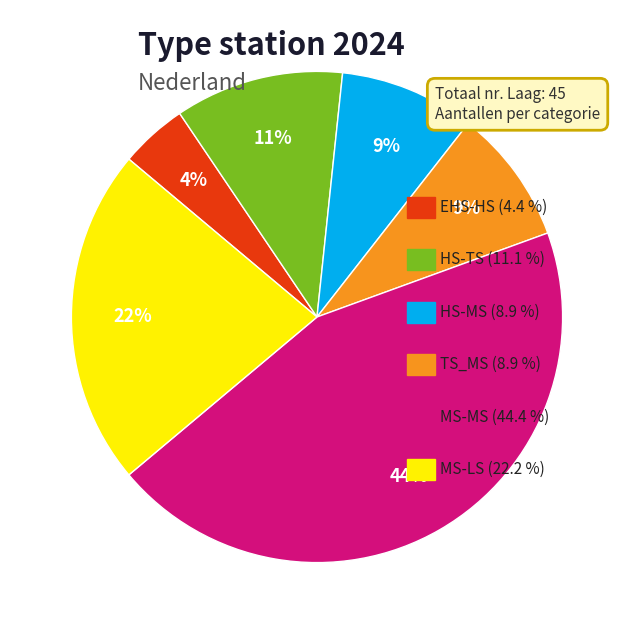

Does any single category account for the majority?

No